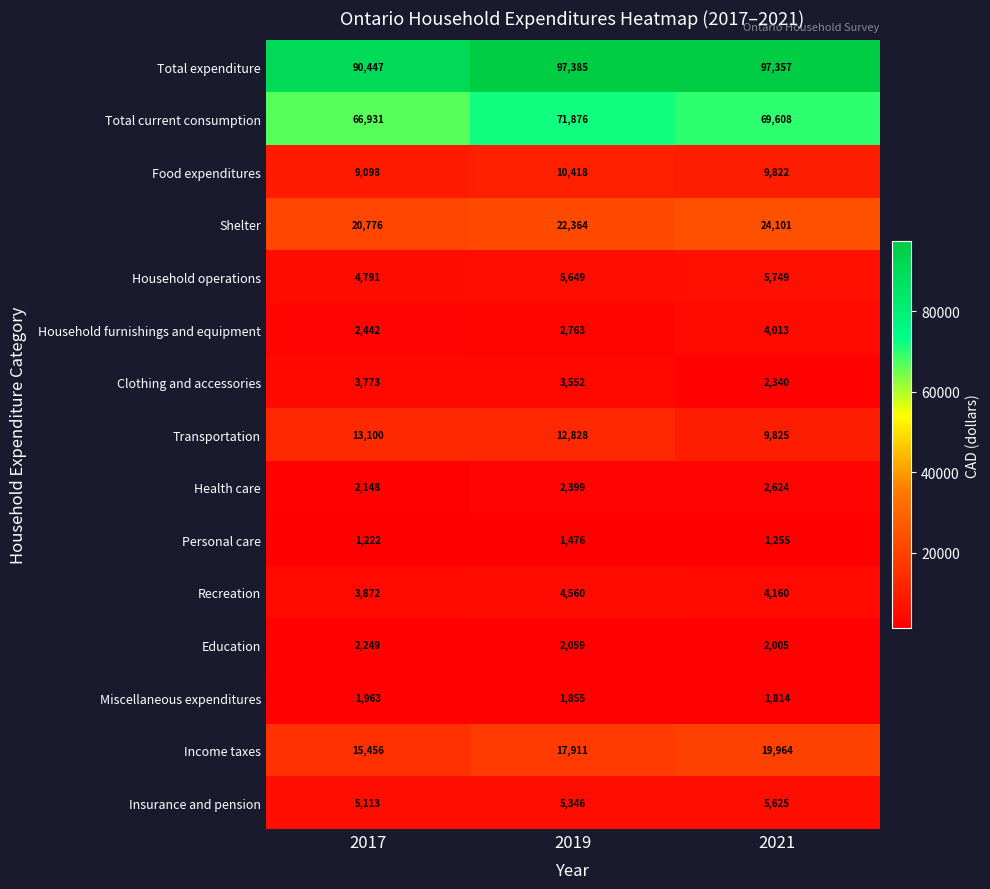

What is the greatest value displayed?

97385